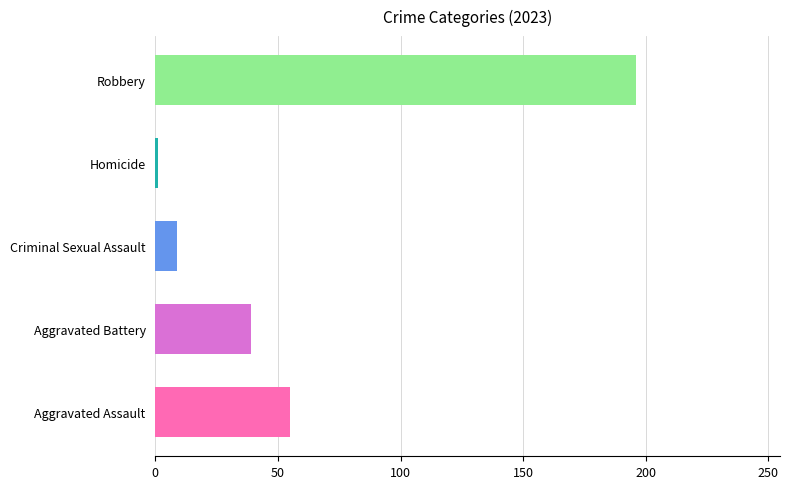

Which series has the largest total across all categories?

Robbery